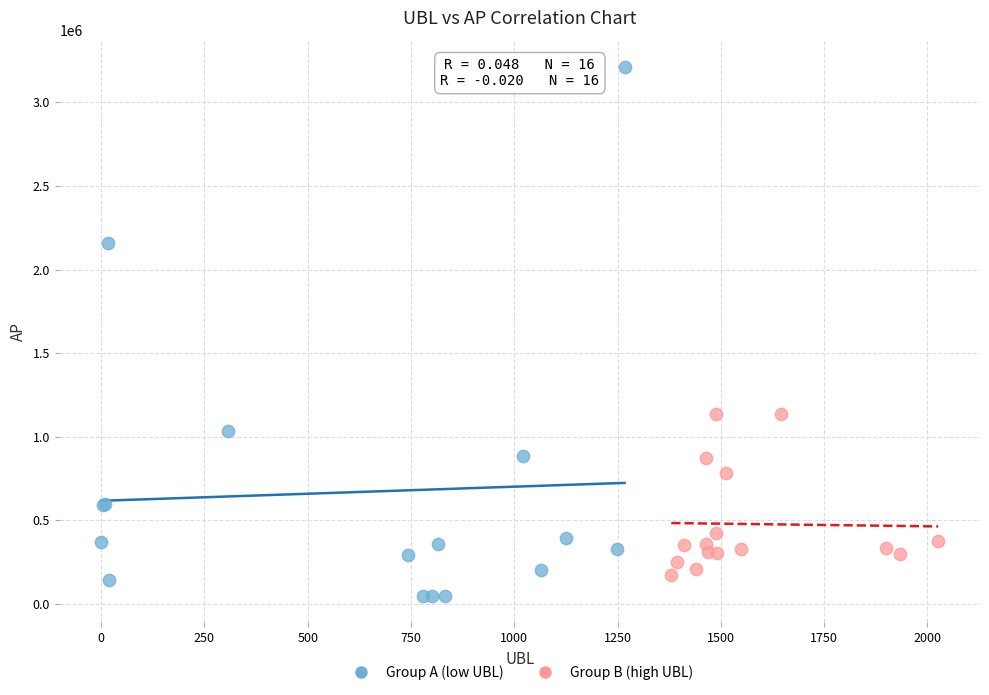

Which series reaches the maximum Y coordinate?

Group A (low UBL)